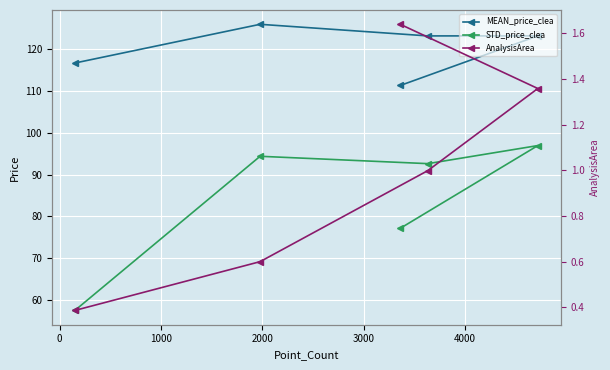

What is the value of the MEAN_price_clea point at the 5th from the left?

123.1